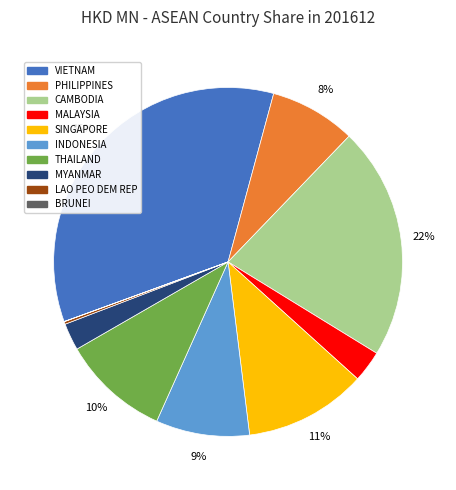

True or false: PHILIPPINES accounts for 8% of the total.

True